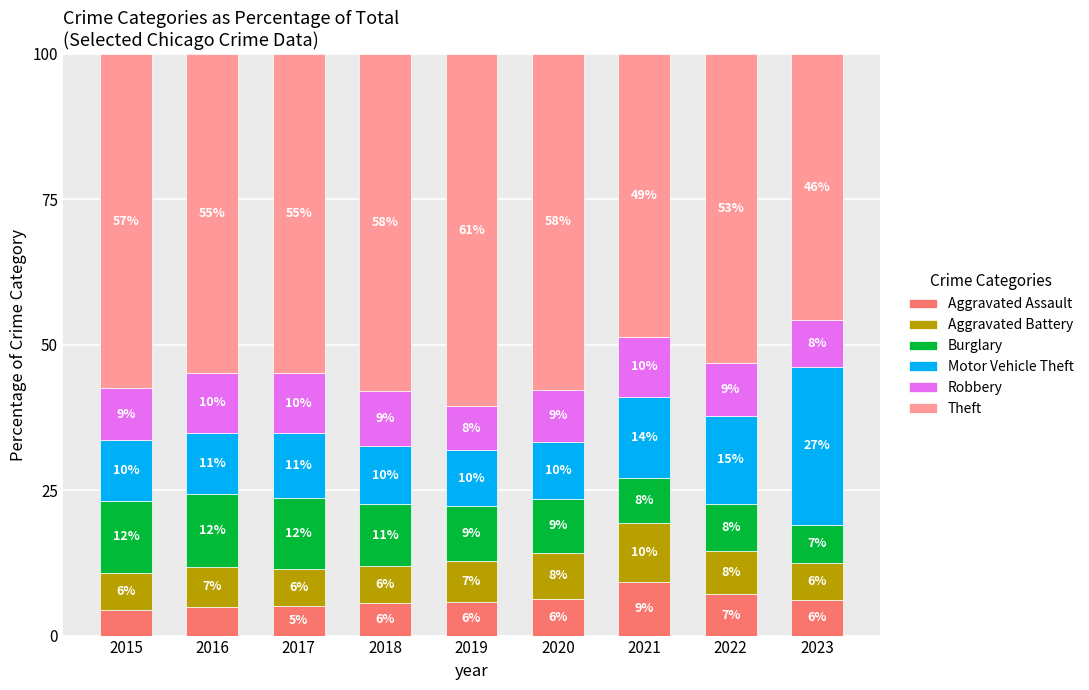

Which category has the highest value in the Aggravated Assault series?

2021